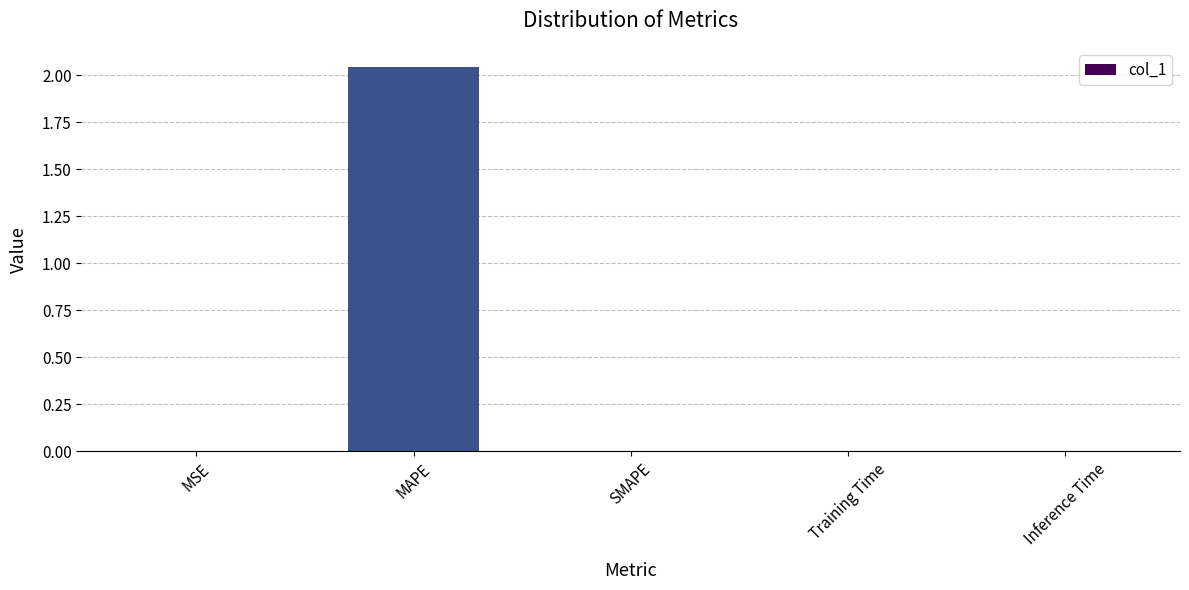

Is it true that the value at MAPE is 2.8?

False